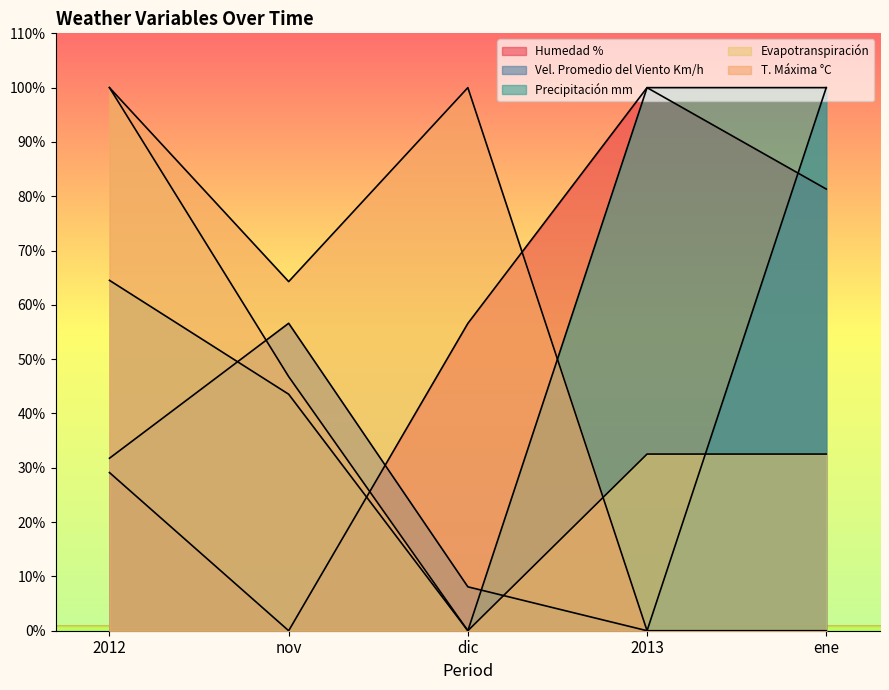

At dic, list the series in order from largest to smallest.

T. Máxima °C, Humedad %, Vel. Promedio del Viento Km/h, Precipitación mm, Evapotranspiración